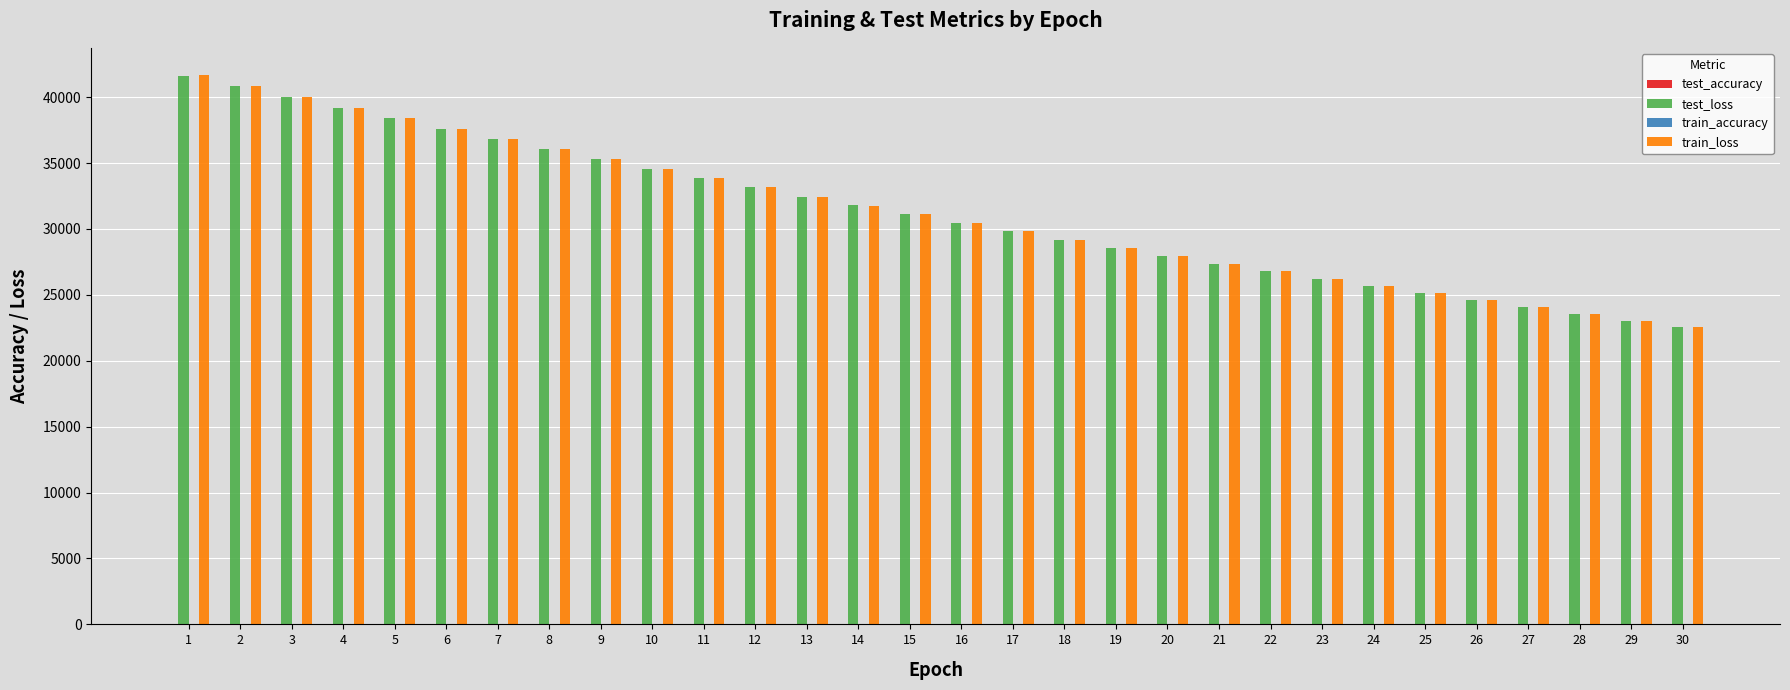

How many groups of bars are there?

30